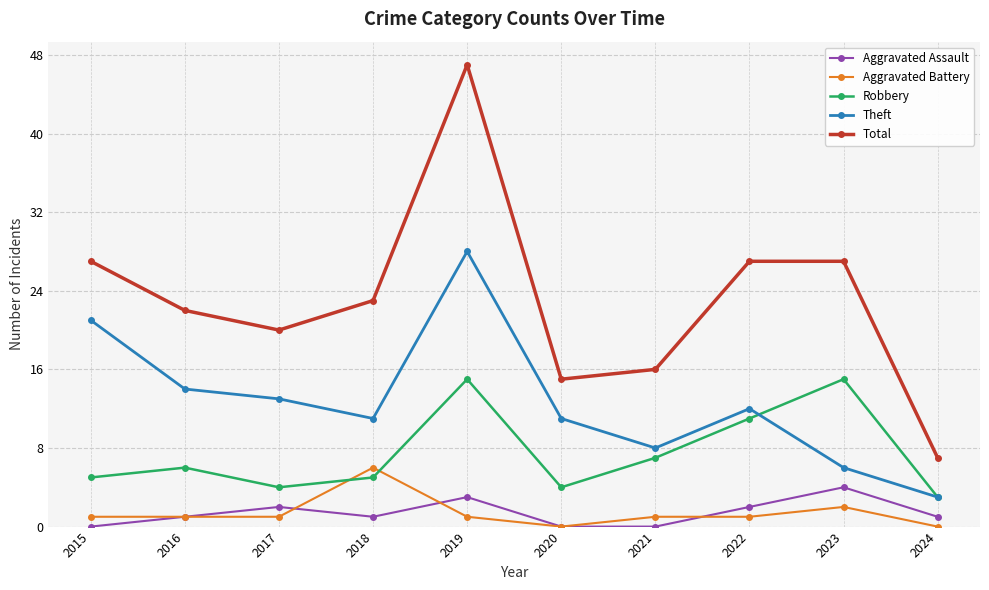

What is the total value across all series at 2019?

94